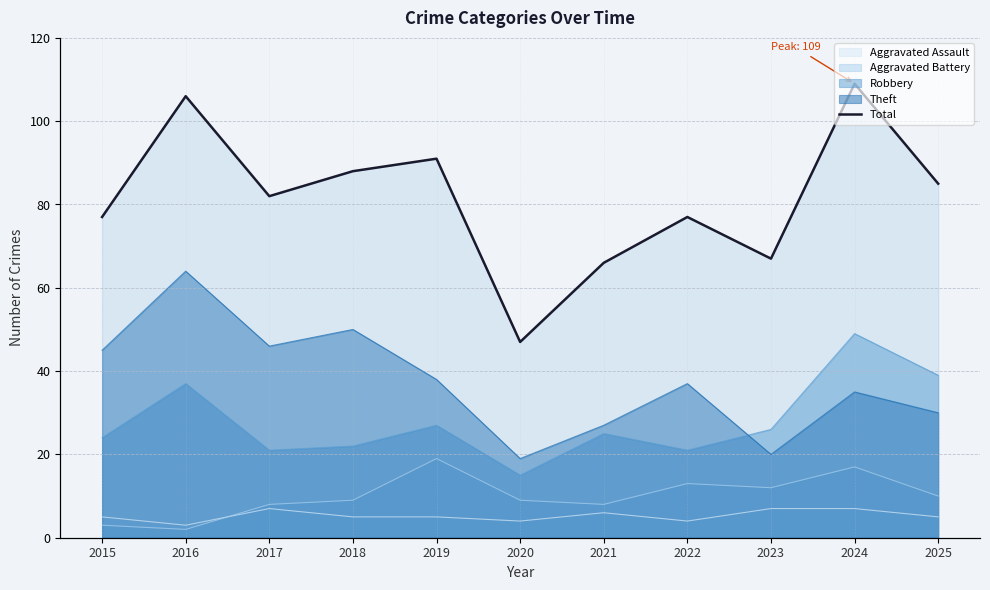

Reading left to right, what are all the values shown in this chart?

2015=77	2016=106	2017=82	2018=88	2019=91	2020=47	2021=66	2022=77	2023=67	2024=109	2025=85